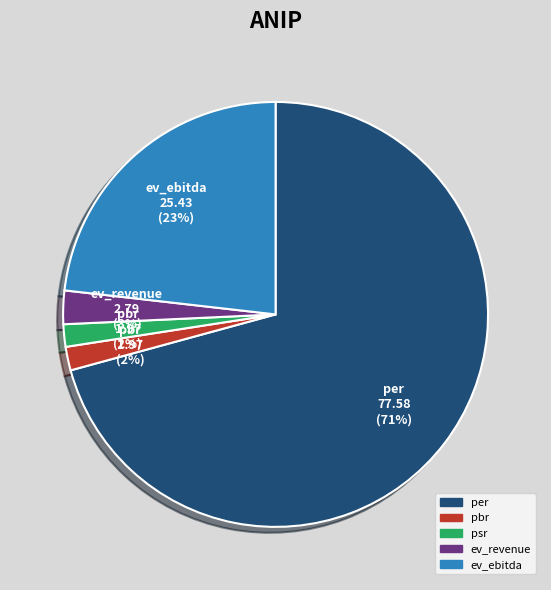

What is the largest slice in the pie chart?

per